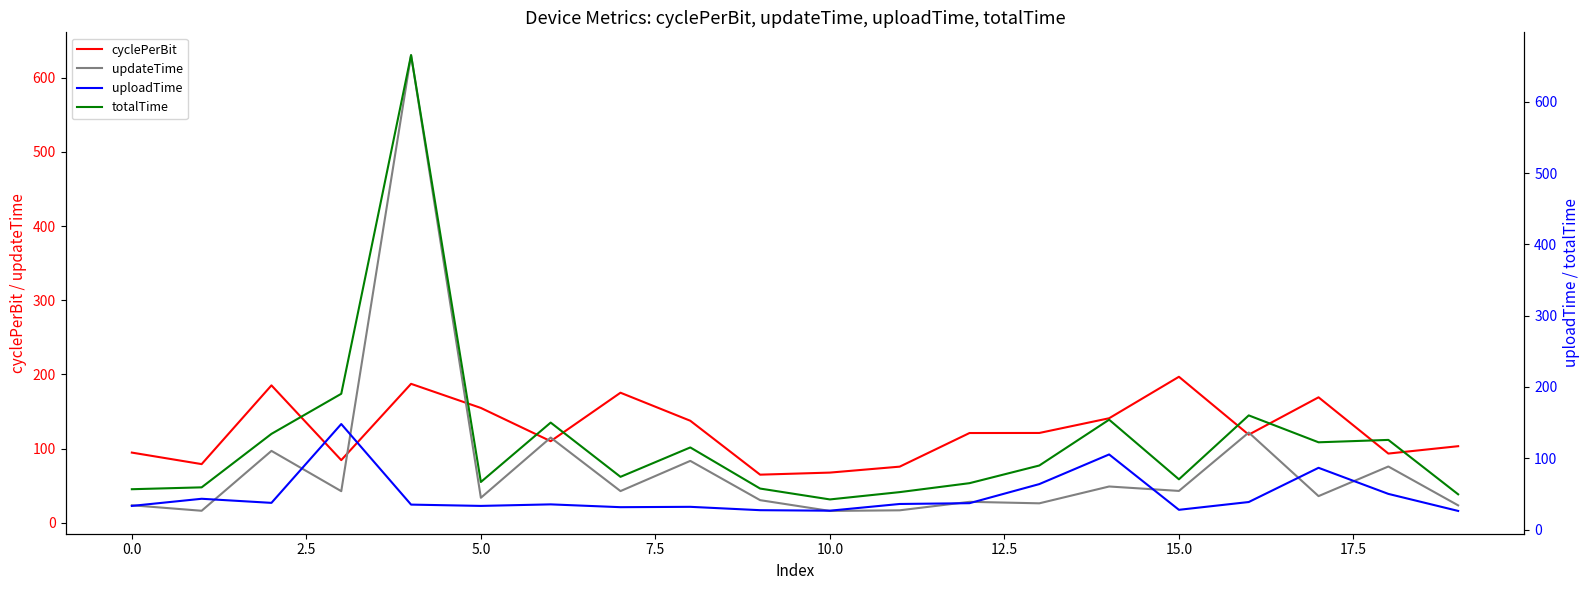

Is the value of updateTime at 10 greater than the value of totalTime at 12?

No